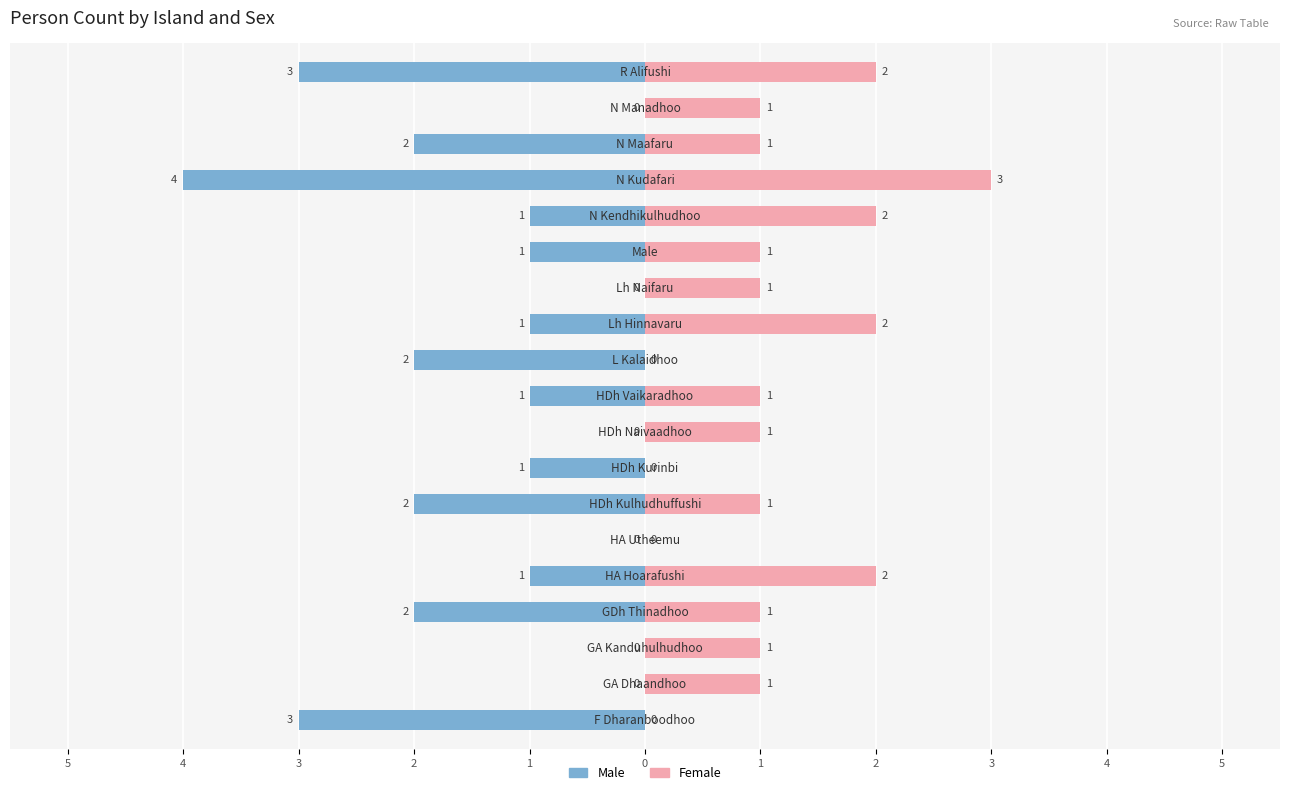

How many values in the Male series are below -1?

7